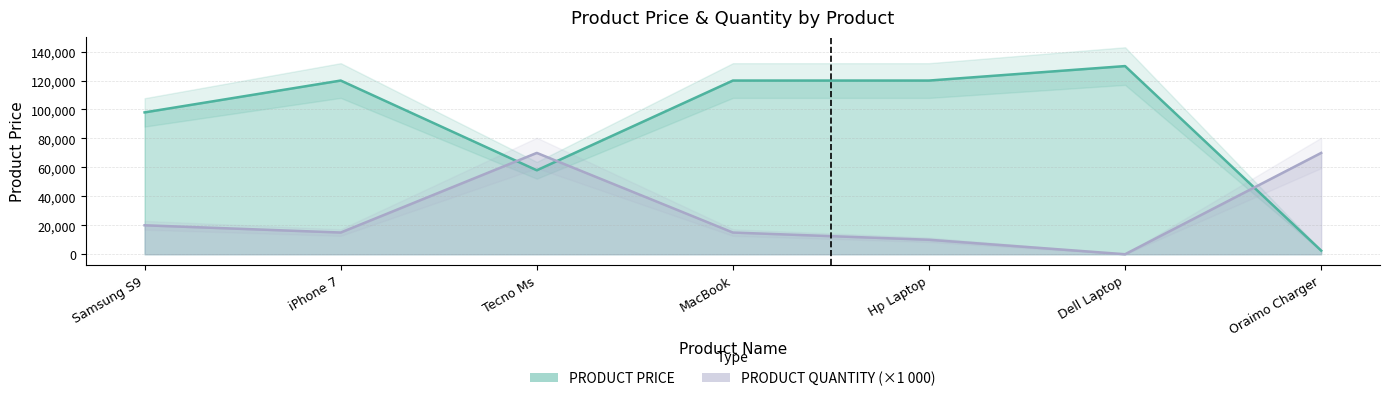

How many lines are shown in the chart?

2